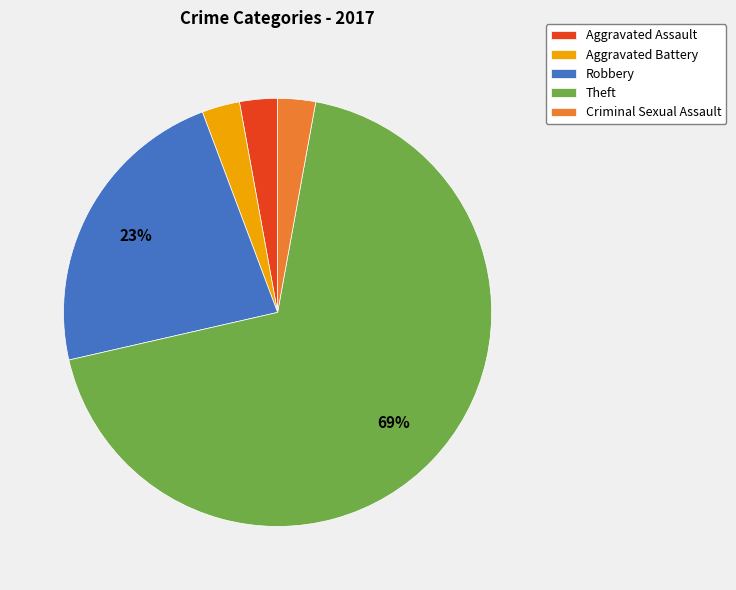

How many segments does this pie chart have?

5